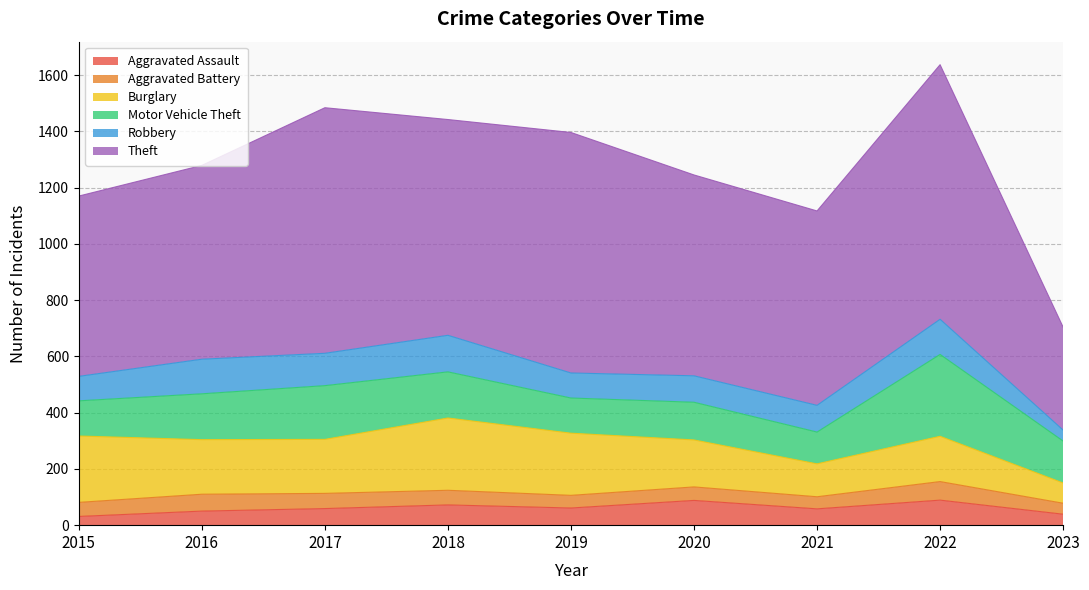

Count the number of categories in the chart.

9